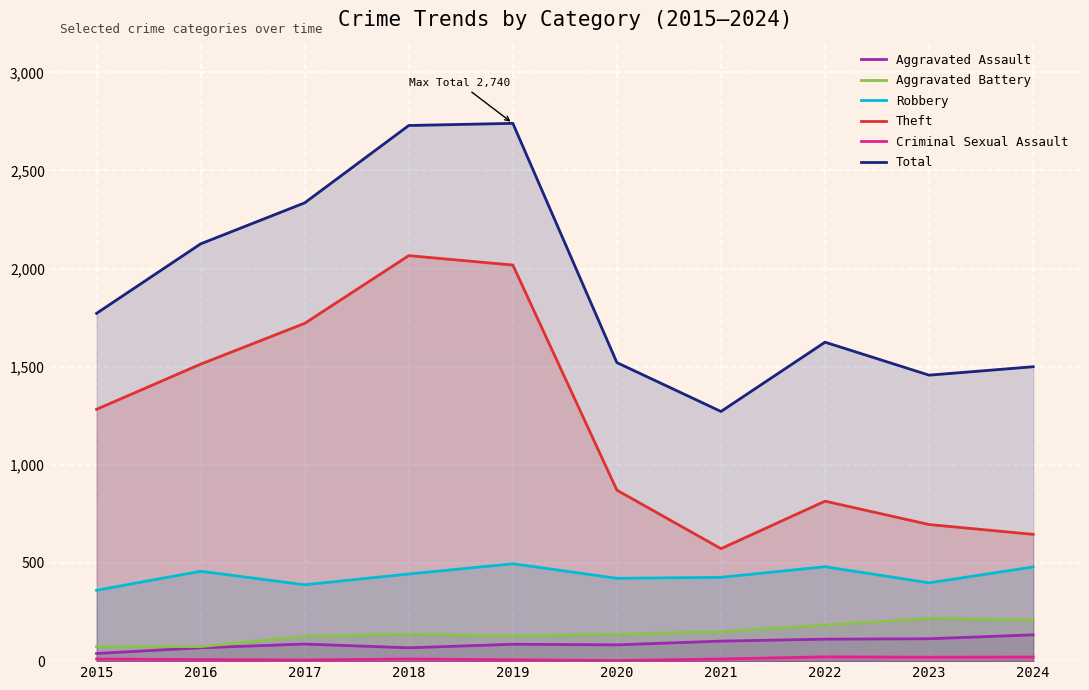

What is the lowest value of the Aggravated Battery series?

74